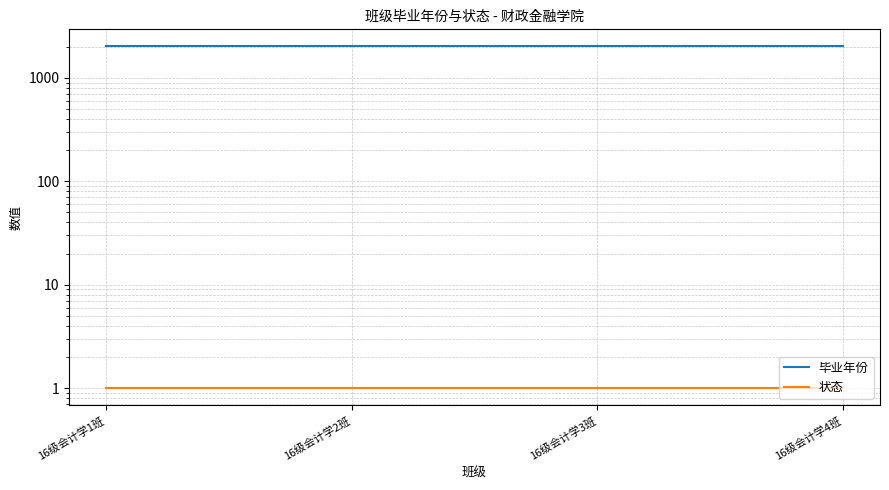

What is the label of the 4th point from the right?

16级会计学1班